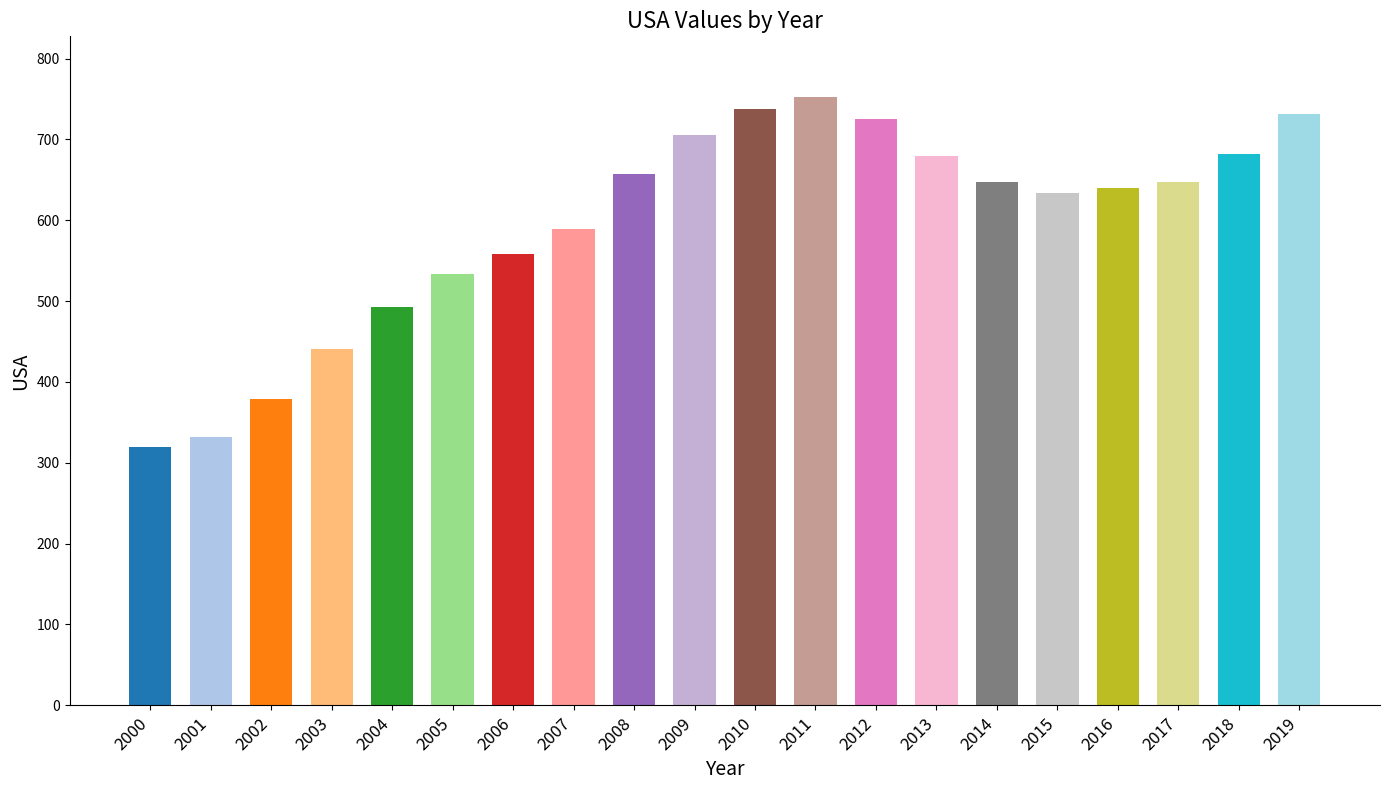

What is the change in value from 2011 to 2016?

-112.4